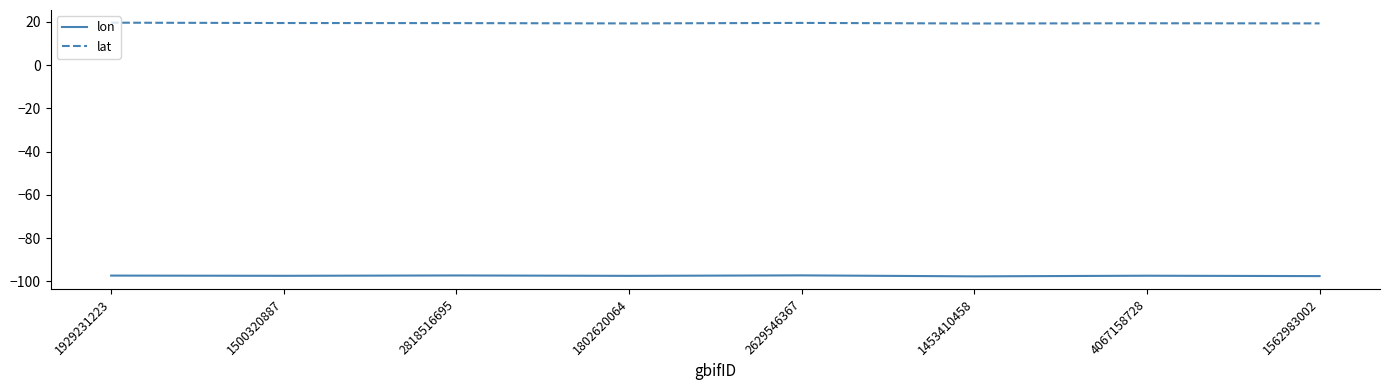

How many series are shown in this chart?

2